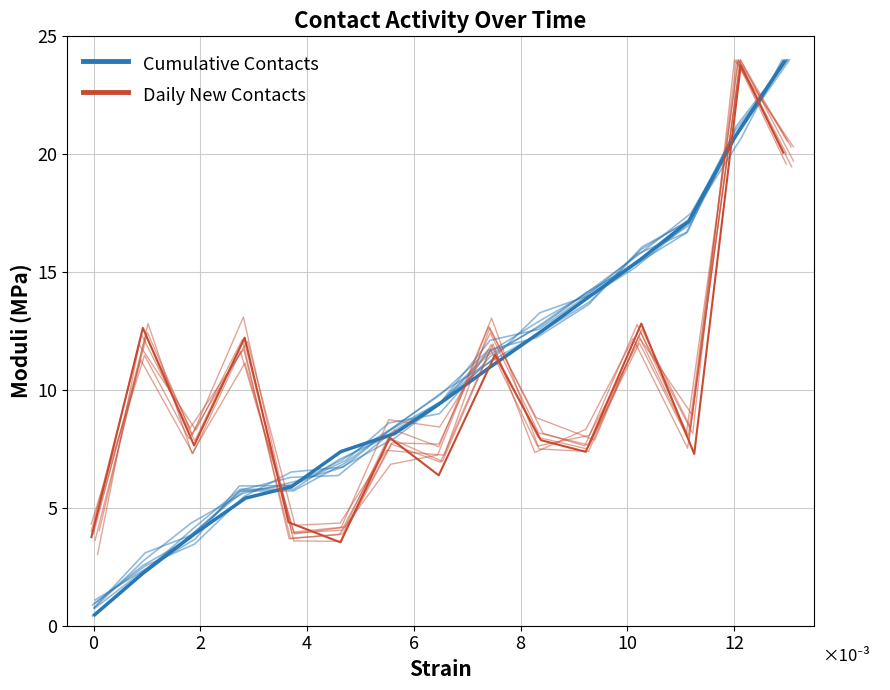

Count the number of categories in the chart.

15